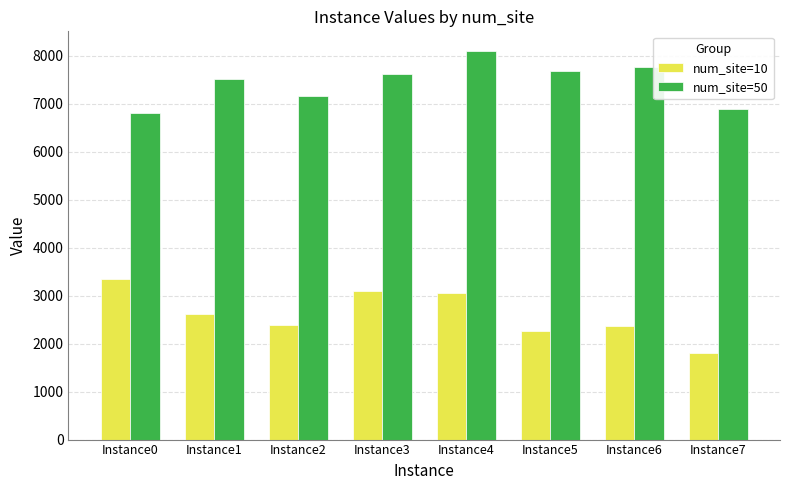

How many values in the num_site=10 series exceed 2608?

4